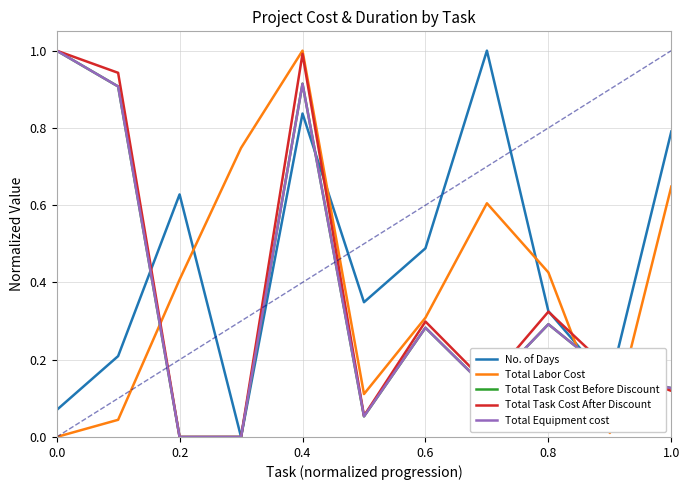

What is the maximum value shown in the chart?

1.0